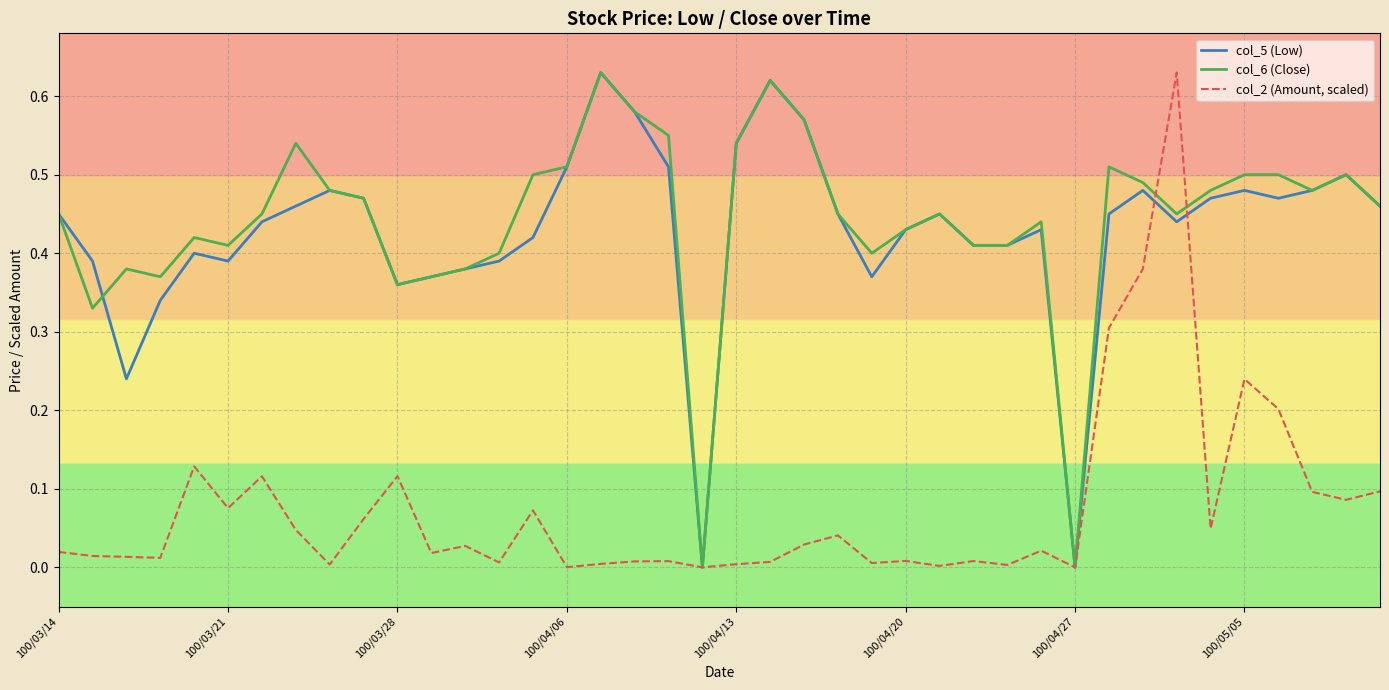

What are all the series names shown in the legend?

col_5 (Low), col_6 (Close), col_2 (Amount, scaled)